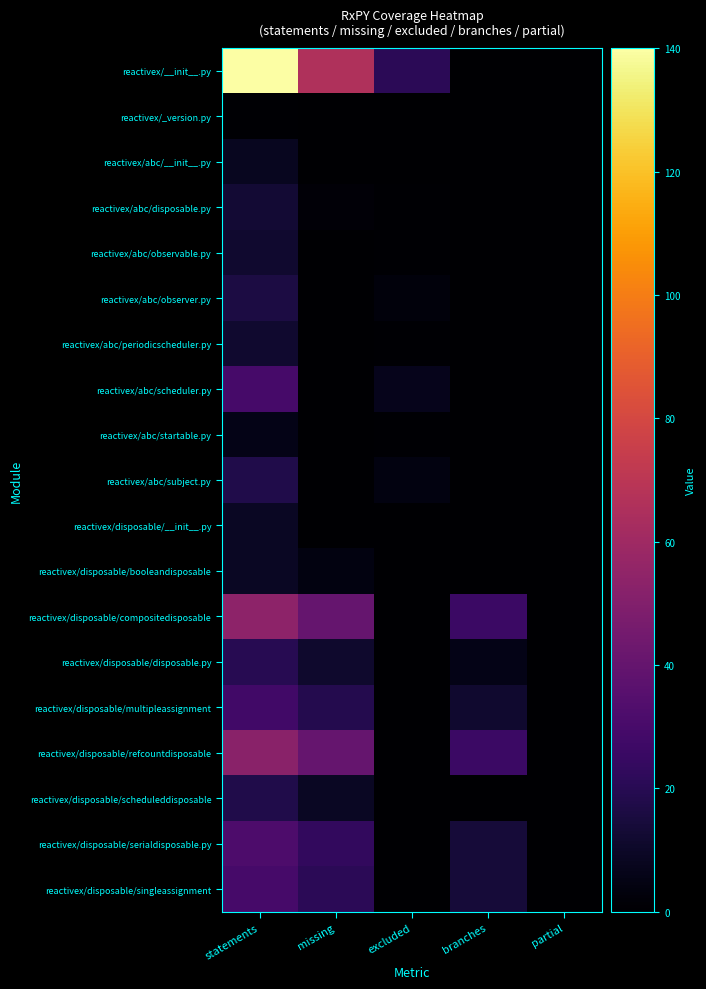

At which category is the sum across all series the highest?

statements